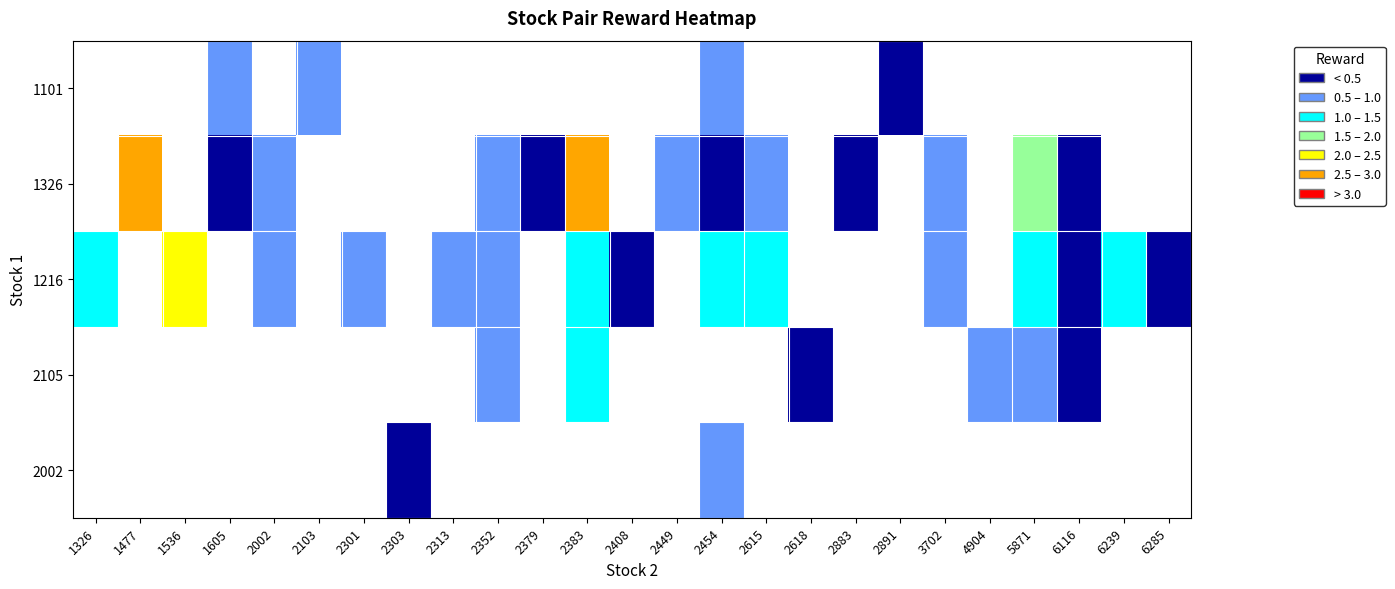

At which category does the chart reach its peak across all series?

1477